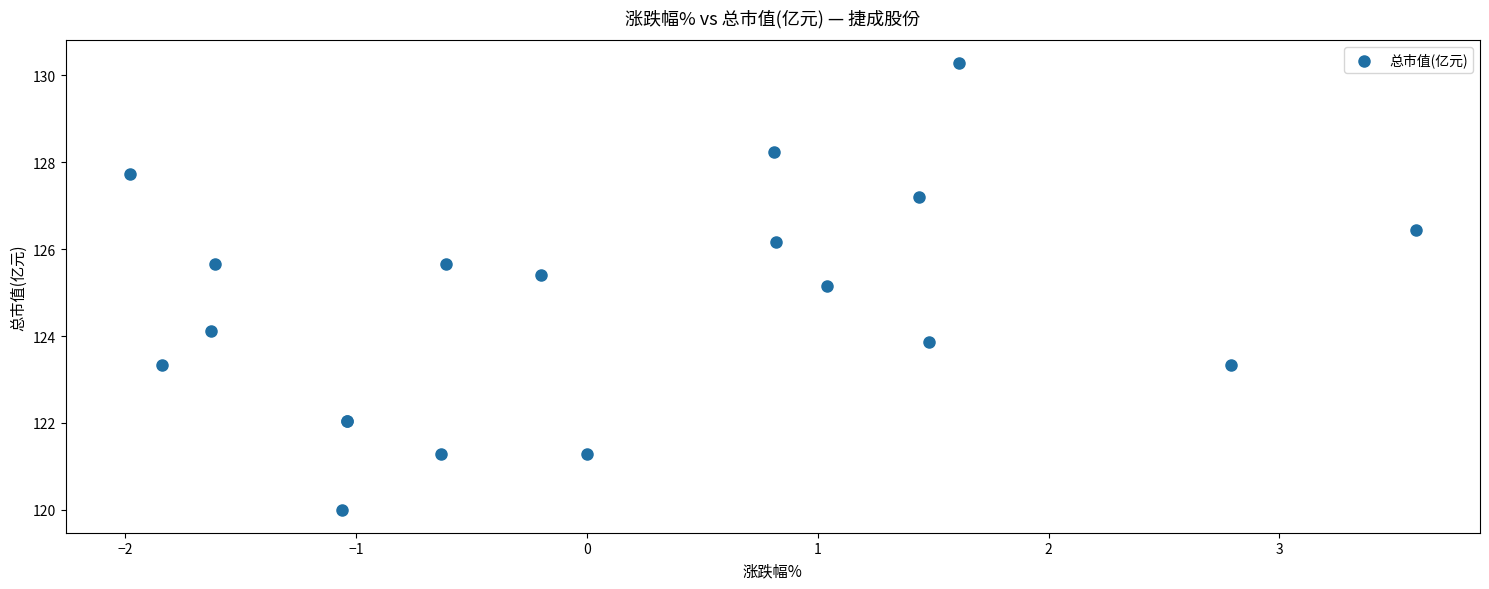

What Y value in the scatter plot is closest to 125?

125.1